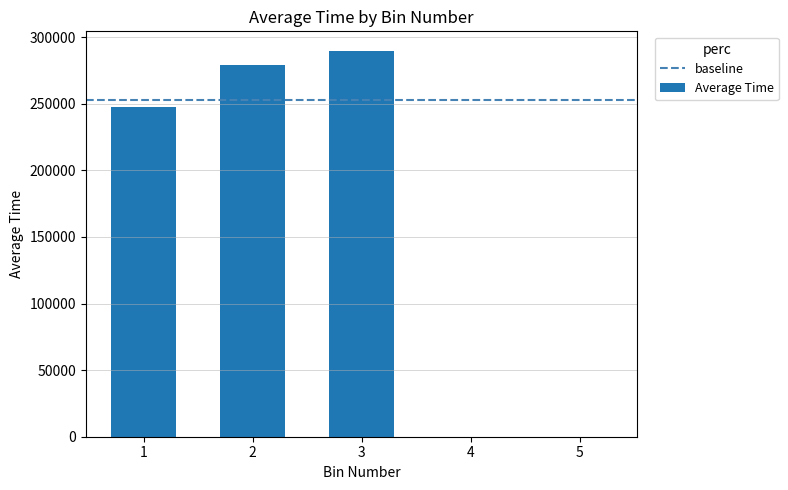

Count the number of values greater than 247681.

3